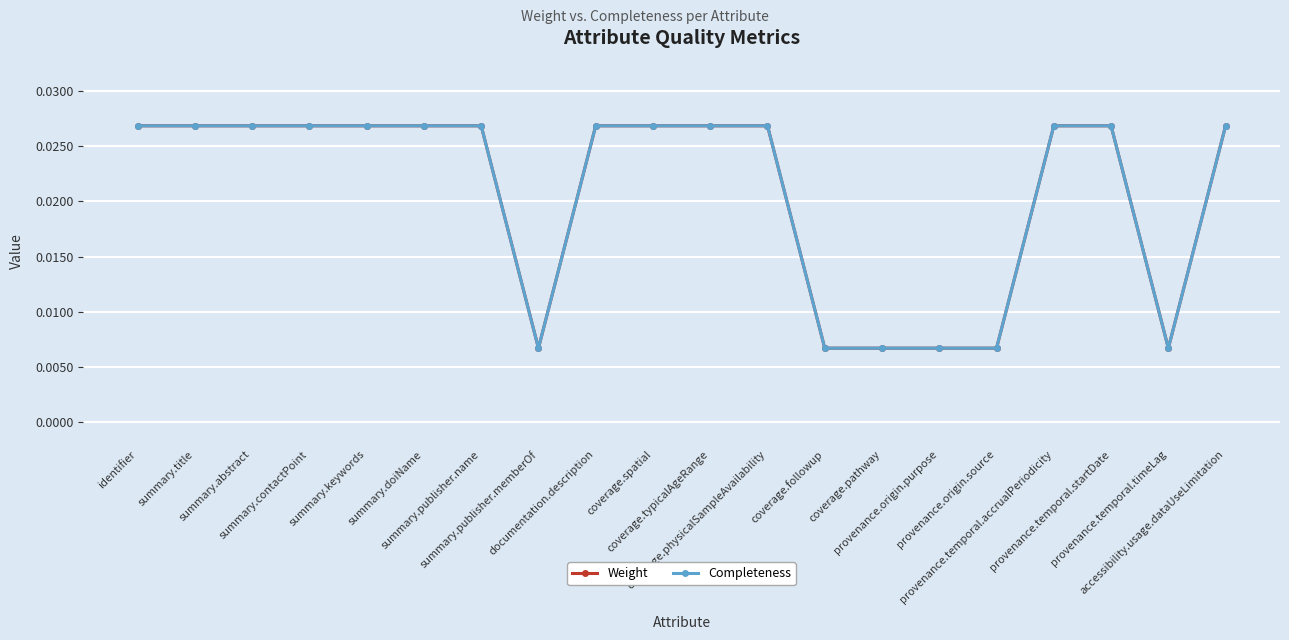

Is the value of Completeness at documentation.description greater than the value of Weight at provenance.origin.source?

Yes